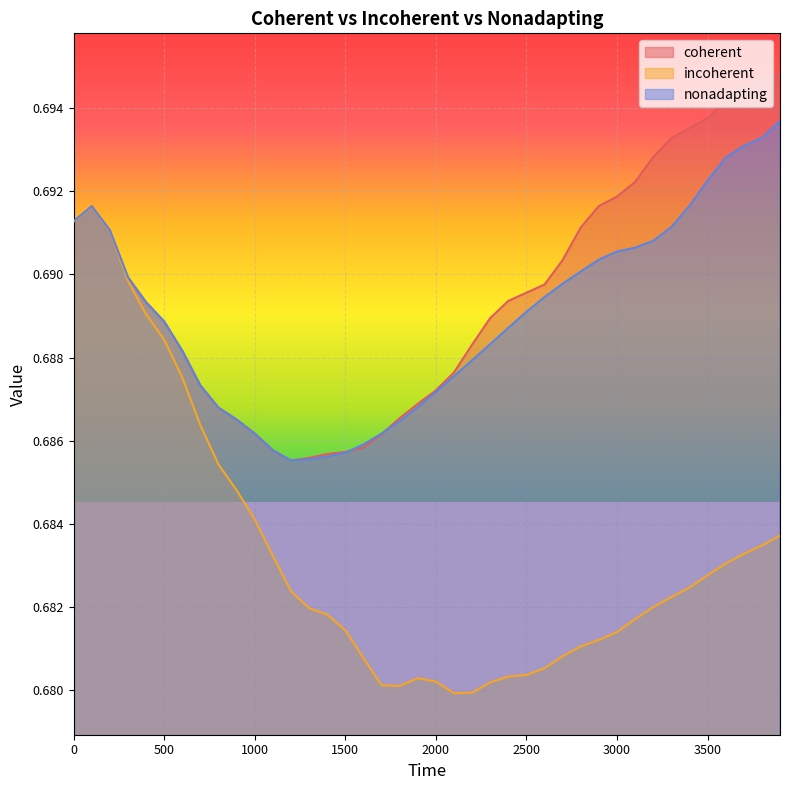

At which label is nonadapting closest to 0?

1200